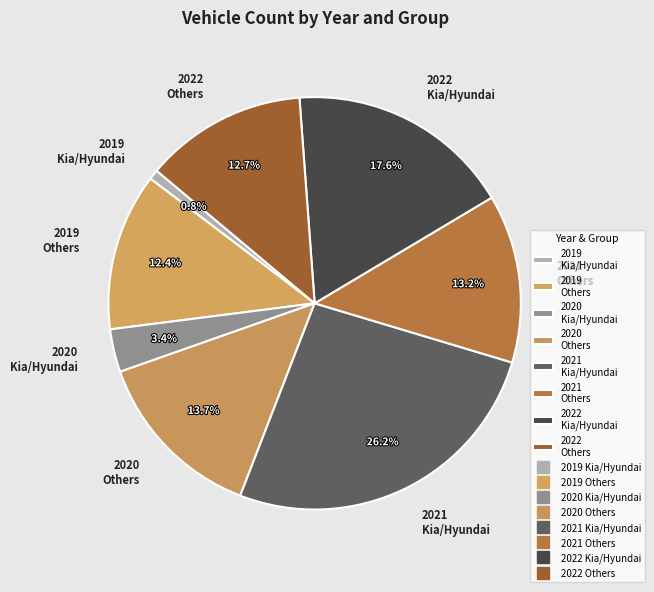

Which category has the smallest portion of the pie?

2019 Kia/Hyundai